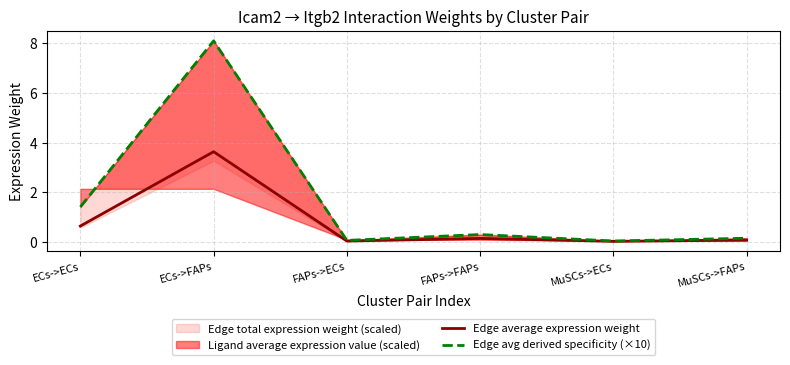

The value of Edge average expression weight at ECs->FAPs is 3.6. True or false?

True